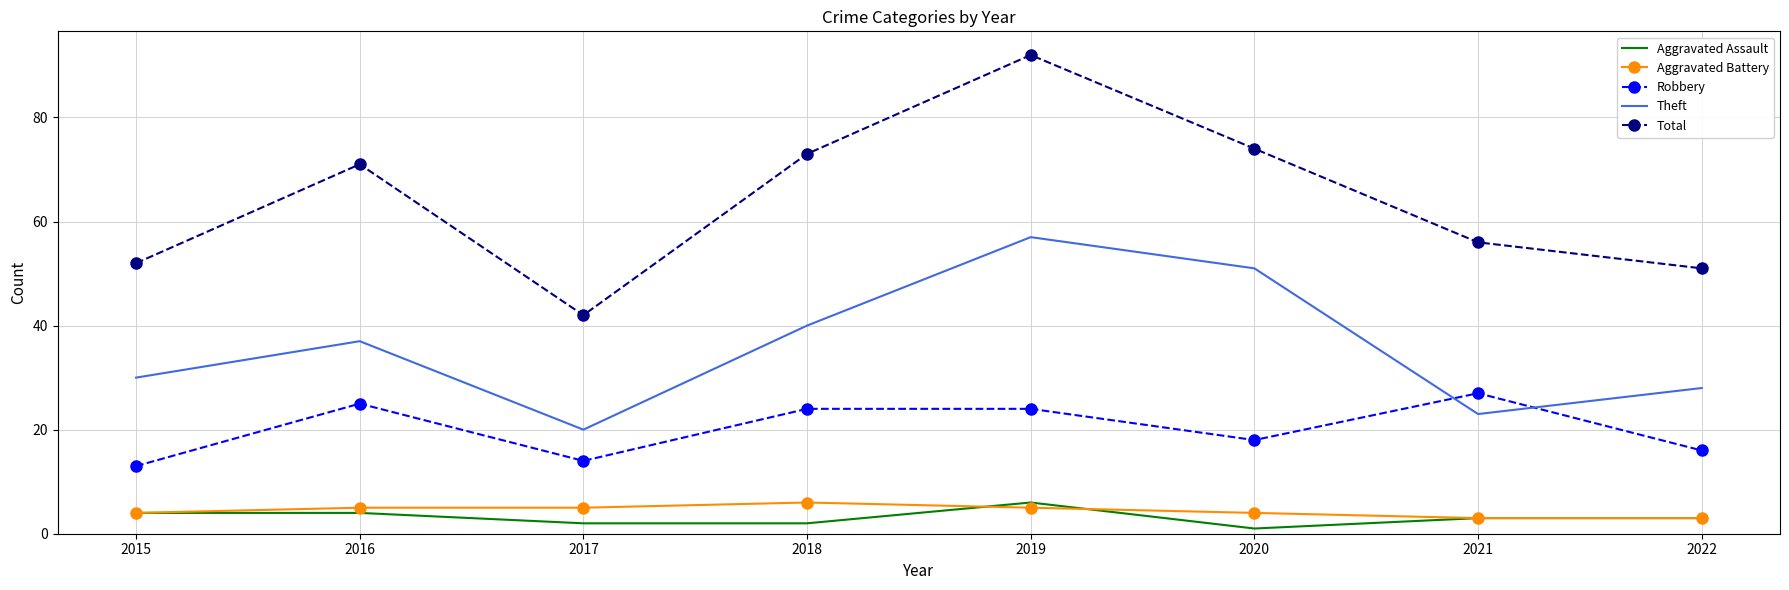

Which series has the largest range (max minus min)?

Total